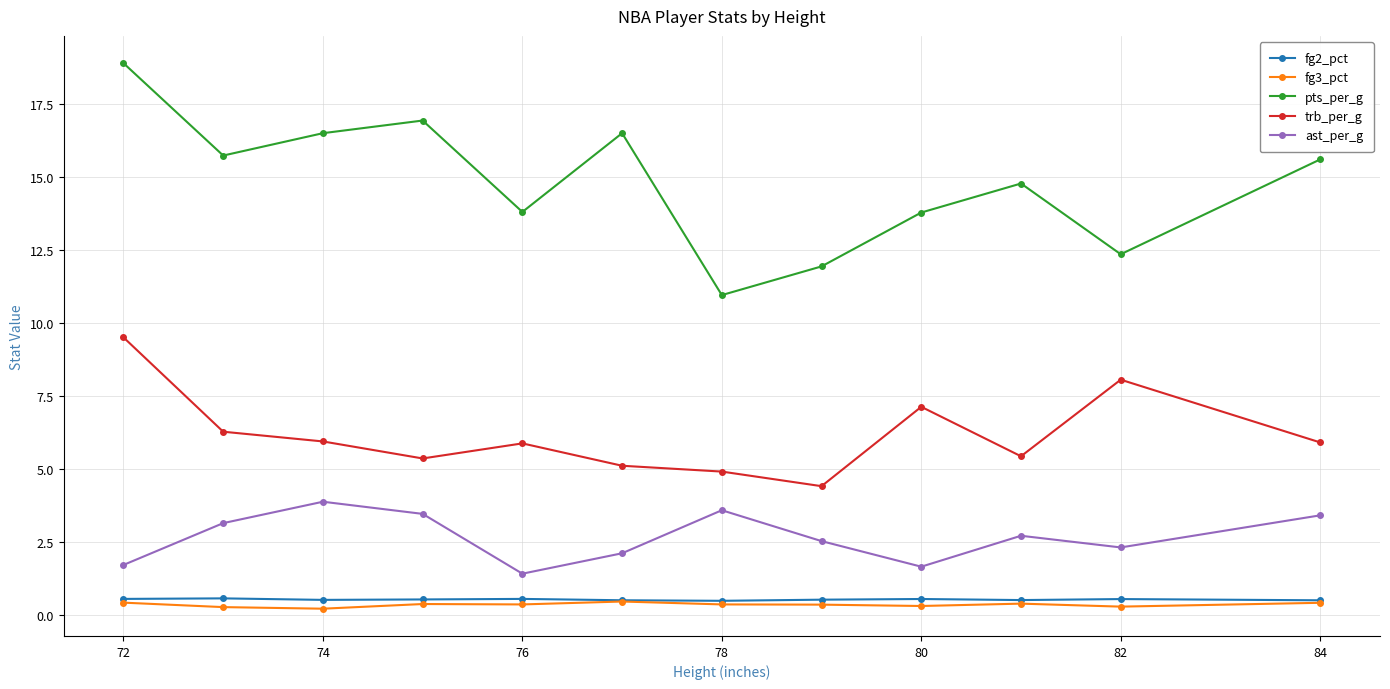

True or false: pts_per_g and trb_per_g cross at least once.

False